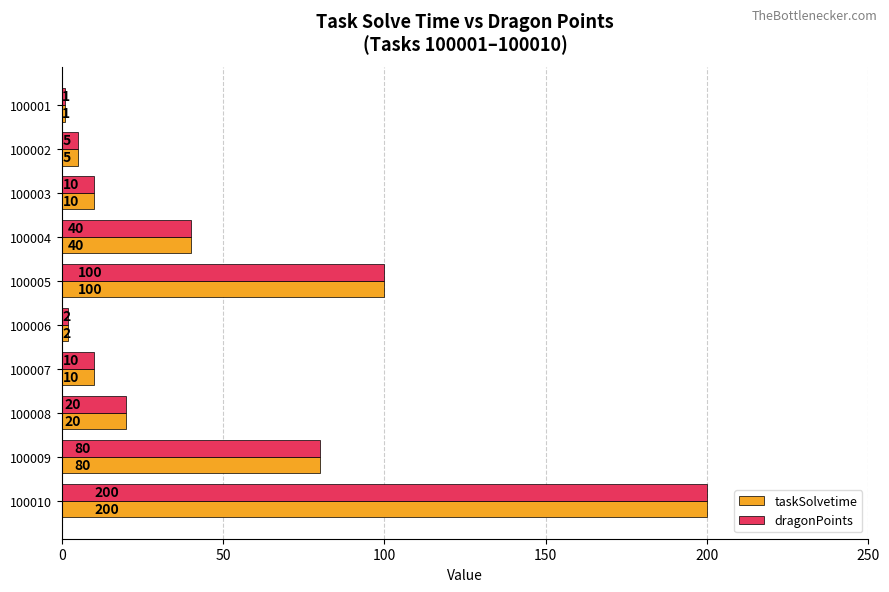

At which label does taskSolvetime reach its peak?

100010